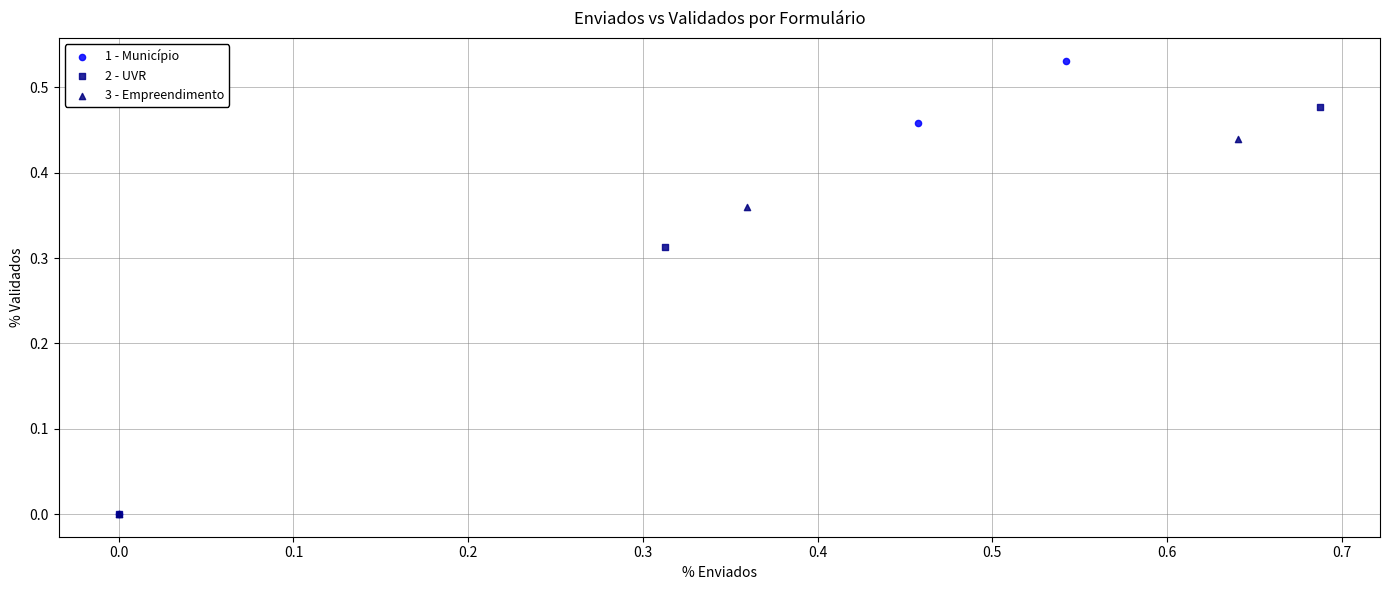

Which series contains the highest Y value?

1 - Município